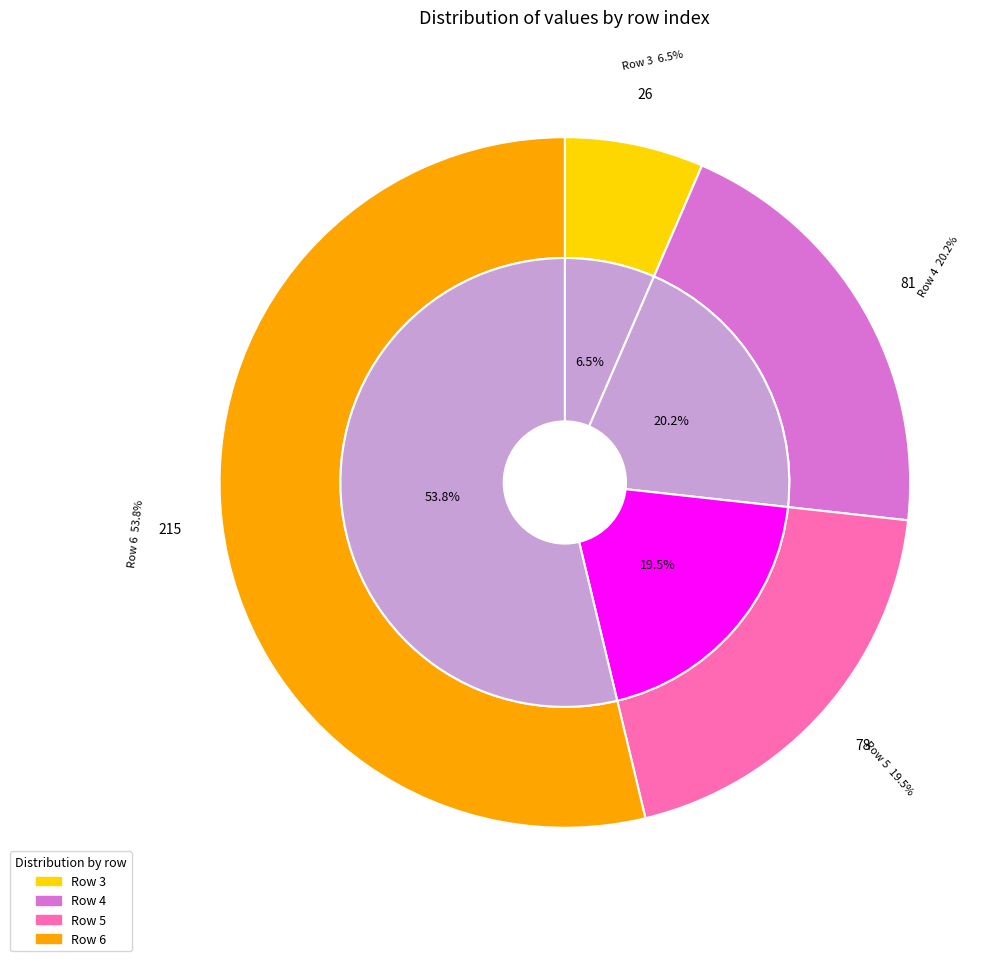

To the nearest percent, what is the difference between the largest and smallest slice percentages?

47%